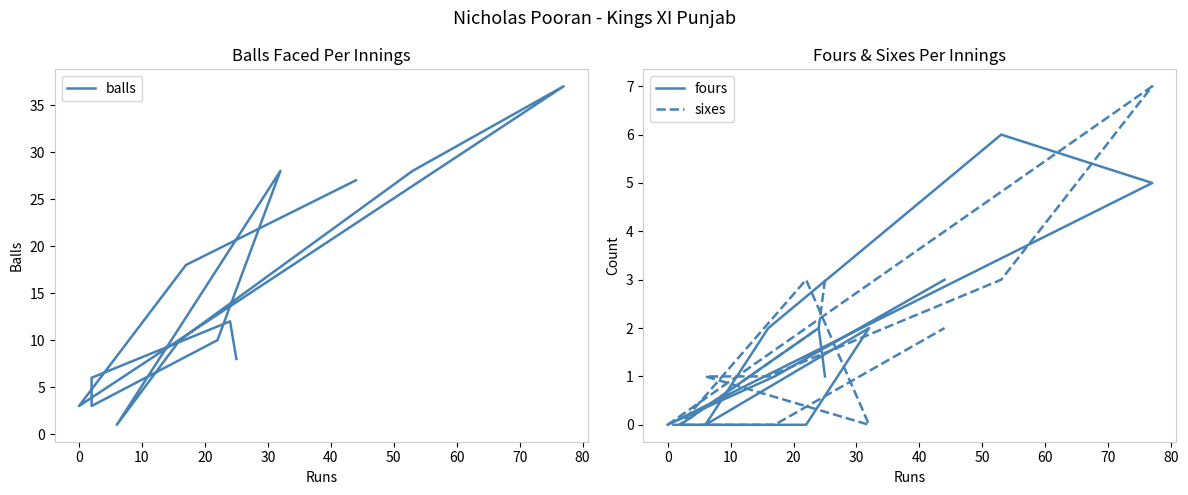

Which series has the widest spread of values?

balls